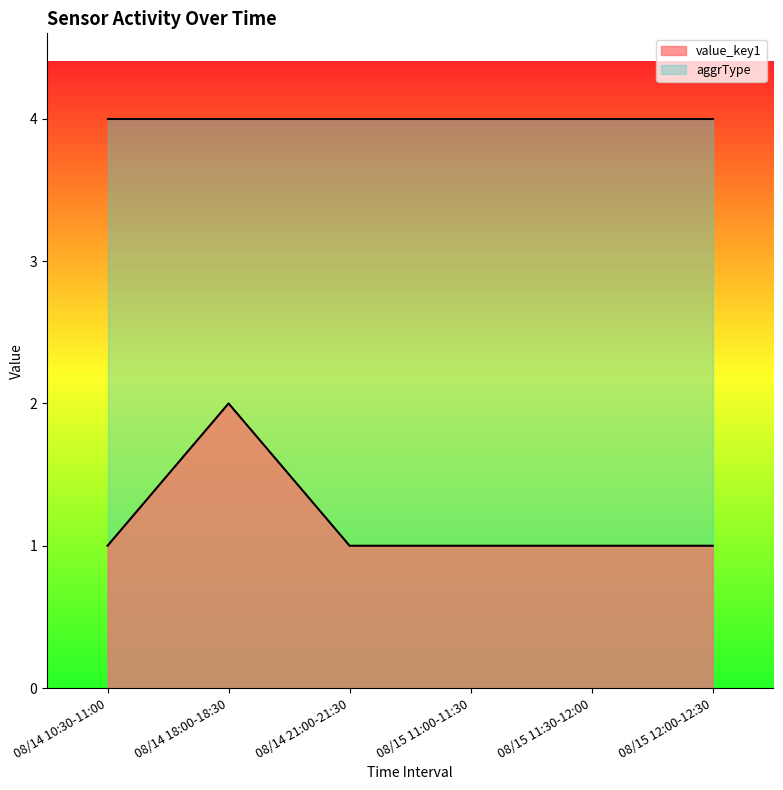

How many interior local peaks (higher than both neighbors) does the data have?

1